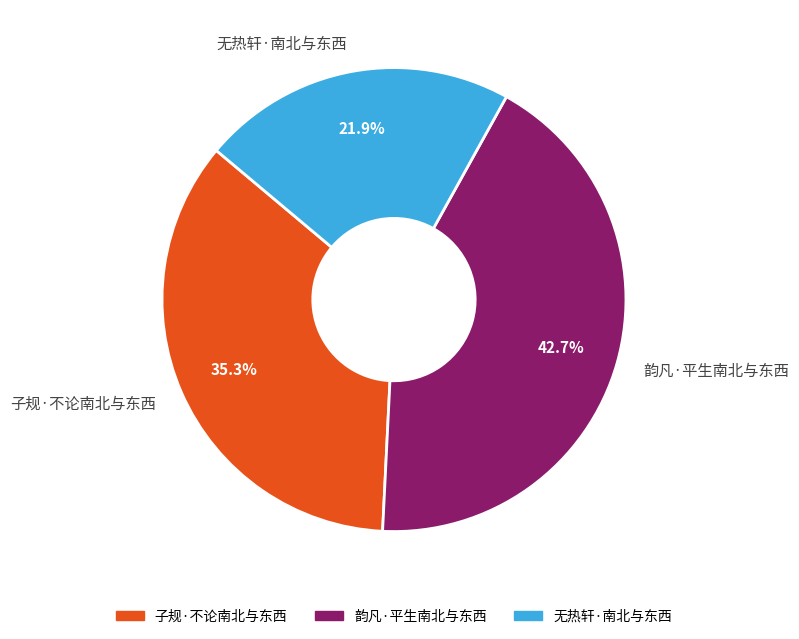

The 无热轩·南北与东西 slice represents 35% of the pie. True or false?

False